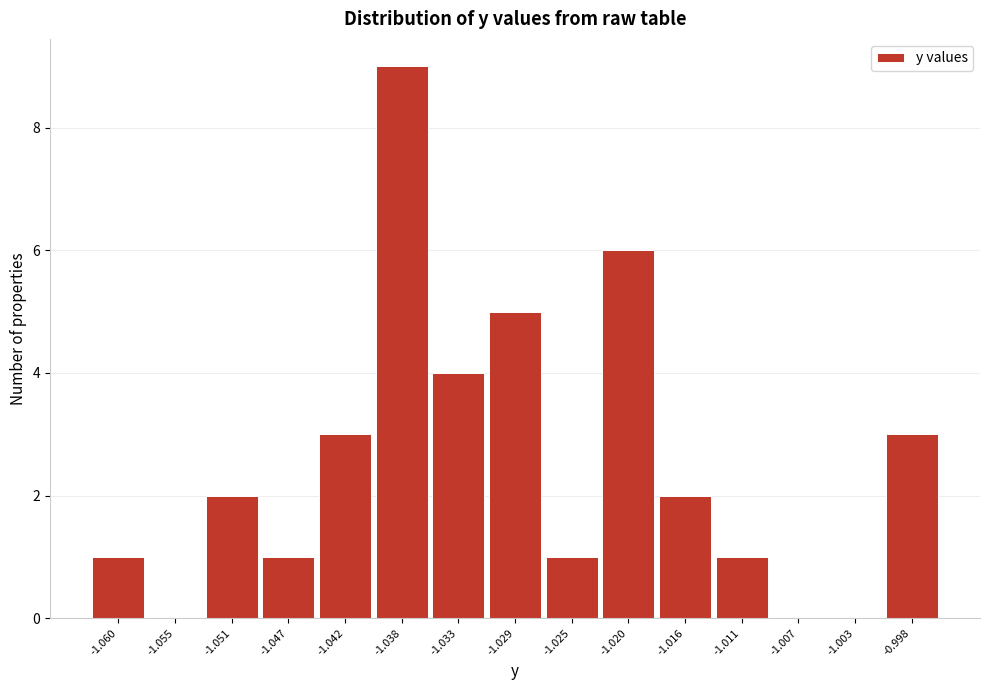

Reading left to right, what are all the values shown in this chart?

-1.060=1	-1.055=0	-1.051=2	-1.047=1	-1.042=3	-1.038=9	-1.033=4	-1.029=5	-1.025=1	-1.020=6	-1.016=2	-1.011=1	-1.007=0	-1.003=0	-0.998=3